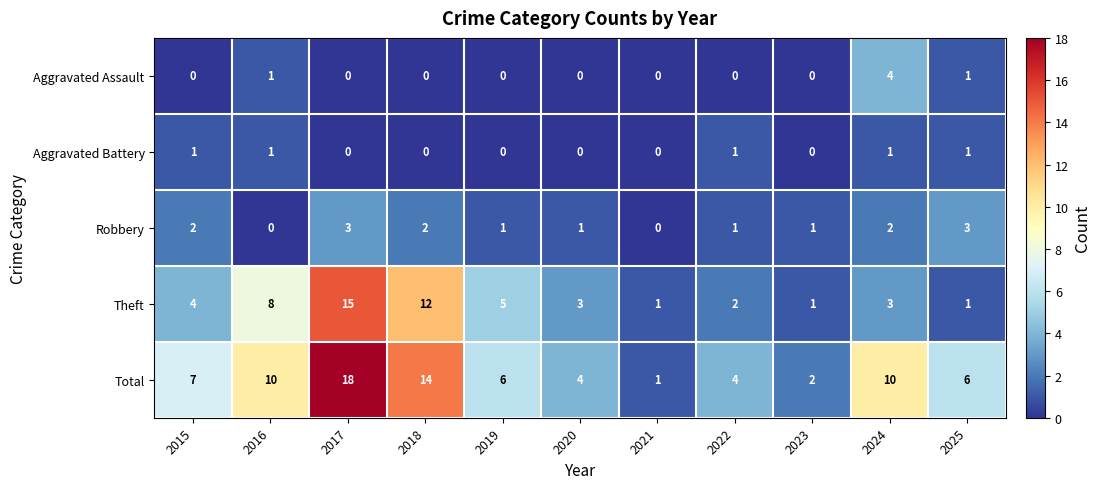

How many categories are shown in the chart?

11